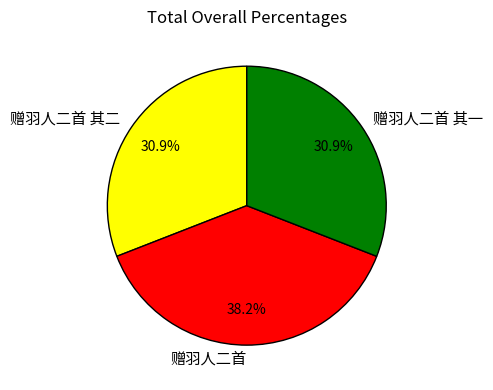

Which category has the biggest portion of the pie?

赠羽人二首